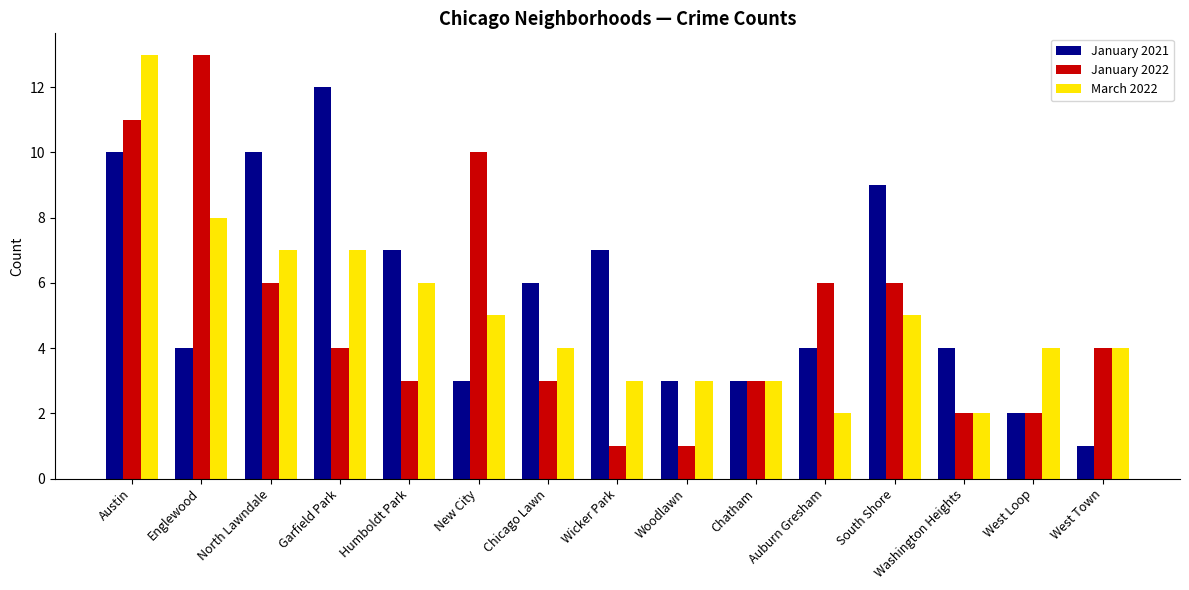

What is the difference between the maximum and minimum values in the January 2021 series?

11